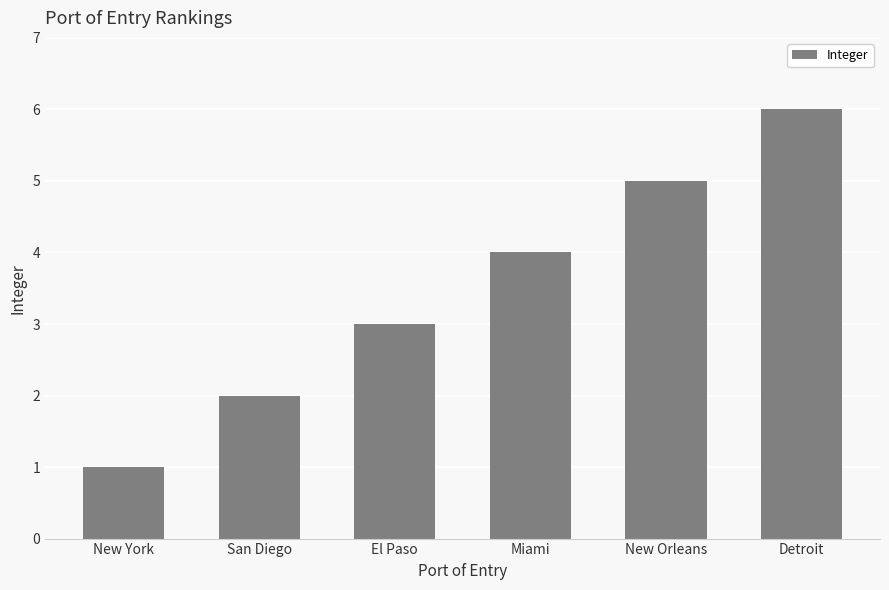

What value does the data have at Miami?

4